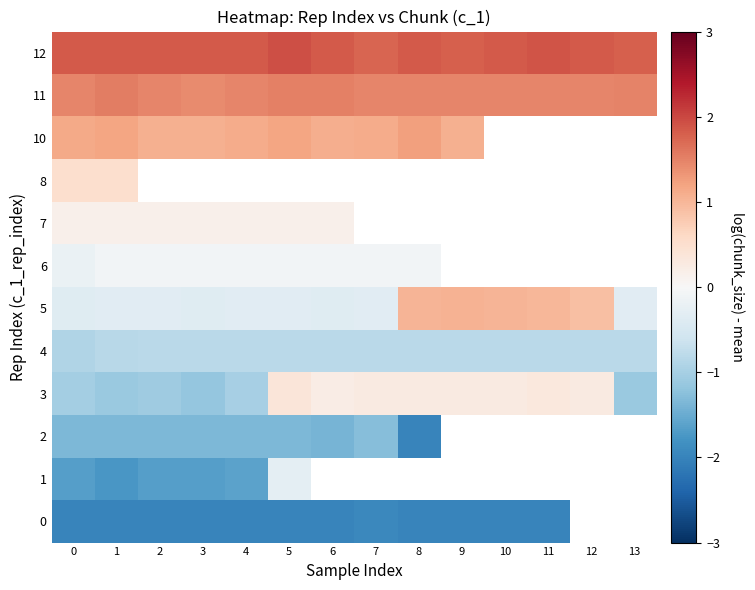

Between 5 and 6, which series saw the biggest shift?

3